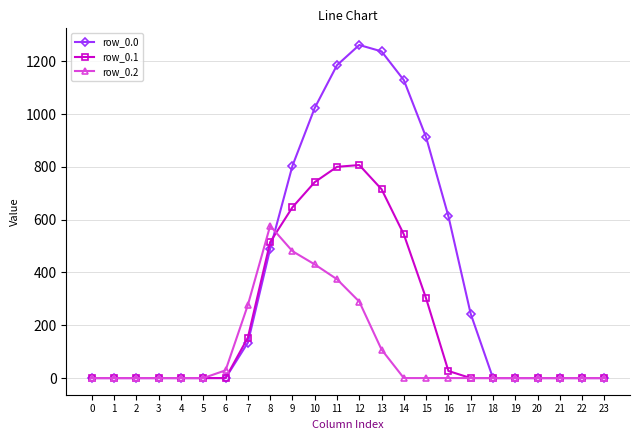

Is the value of row_0.2 at 16 greater than the value of row_0.0 at 14?

No